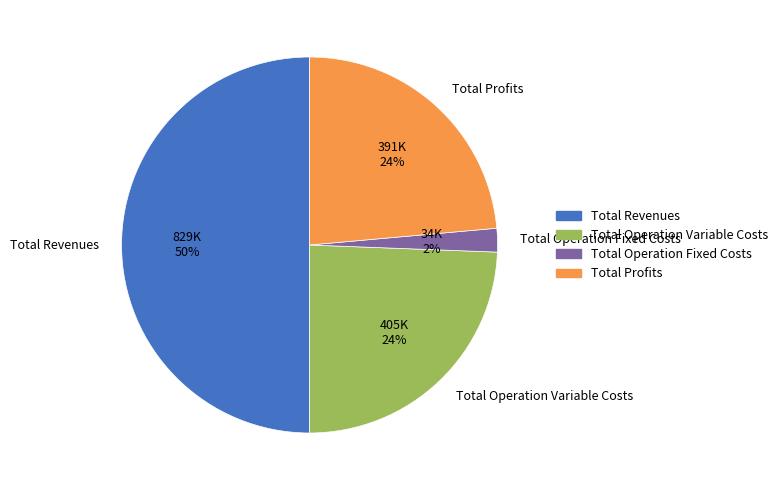

To the nearest percent, what percentage of the pie is Total Operation Fixed Costs?

2%